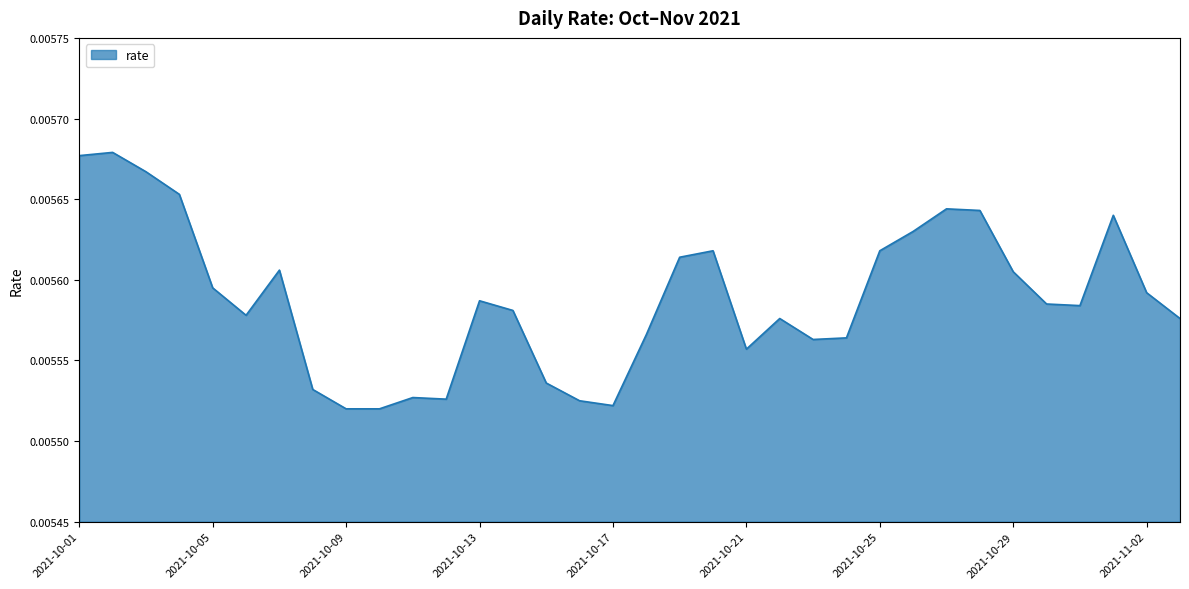

Is this an area chart (filled region under the line)?

Yes